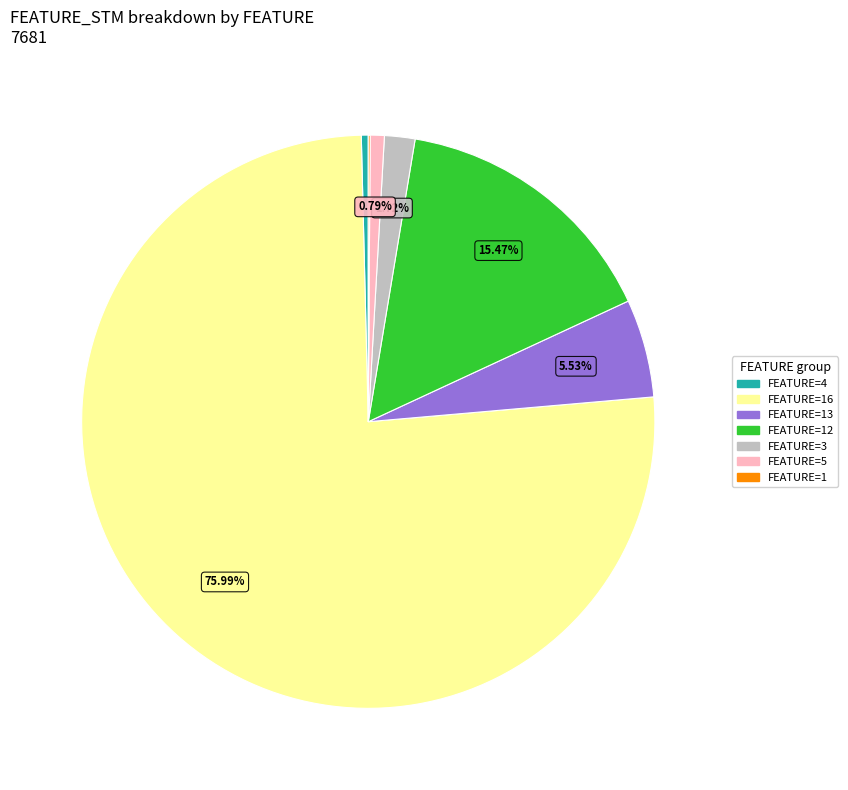

To the nearest percent, what is the difference between the largest and smallest slice percentages?

76%